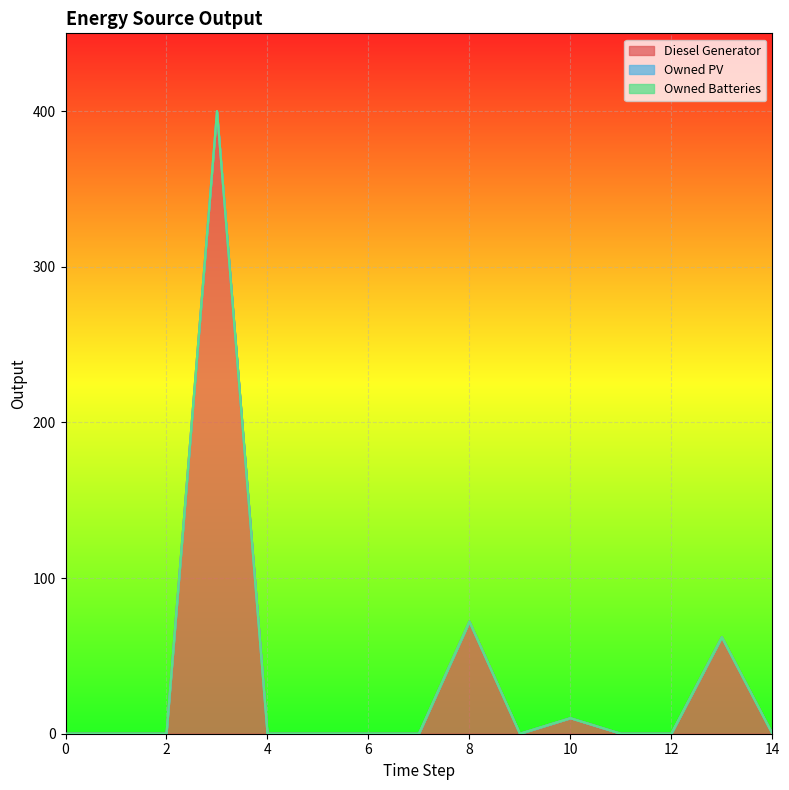

Reading left to right, extract all data points from this chart.

Diesel Generator: 0	0	0	400	0	0	0	0	72	0	10	0	0	62	0
Owned PV: 0	0	0	0	0	0	0	0	0	0	0	0	0	0	0
Owned Batteries: 0	0	0	0	0	0	0	0	0	0	0	0	0	0	0